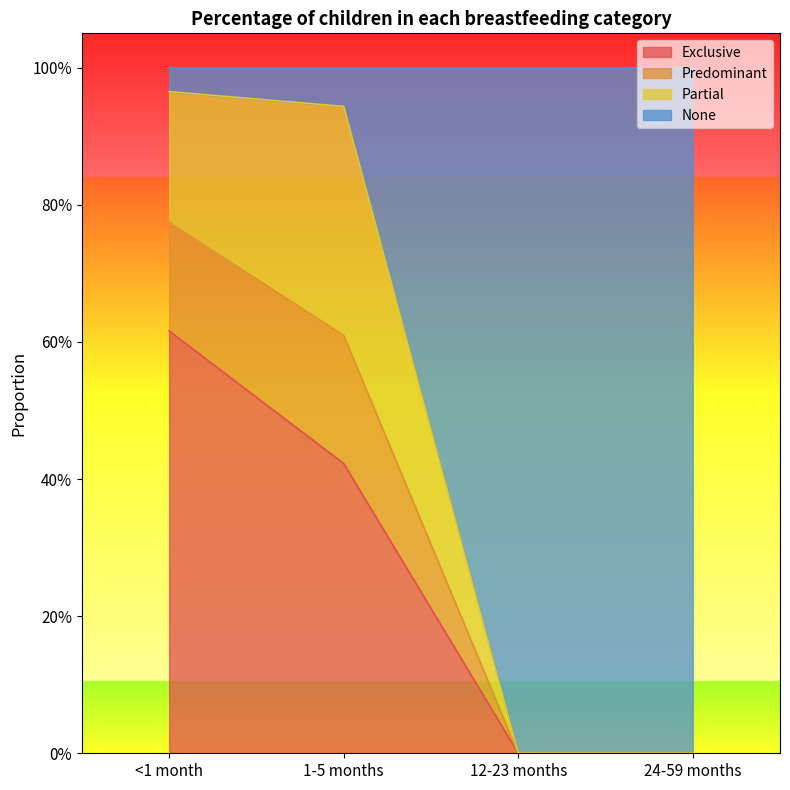

What are all the series names shown in the legend?

Exclusive, Predominant, Partial, None